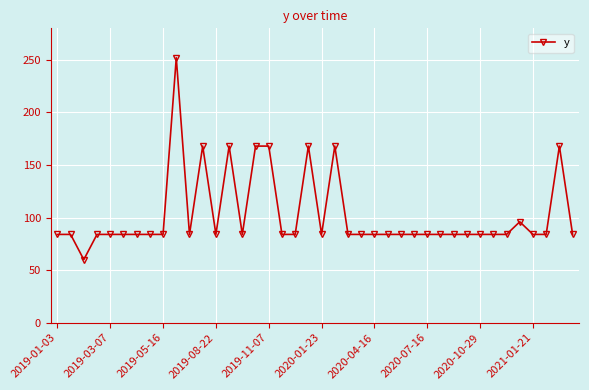

What is the smallest value displayed?

60